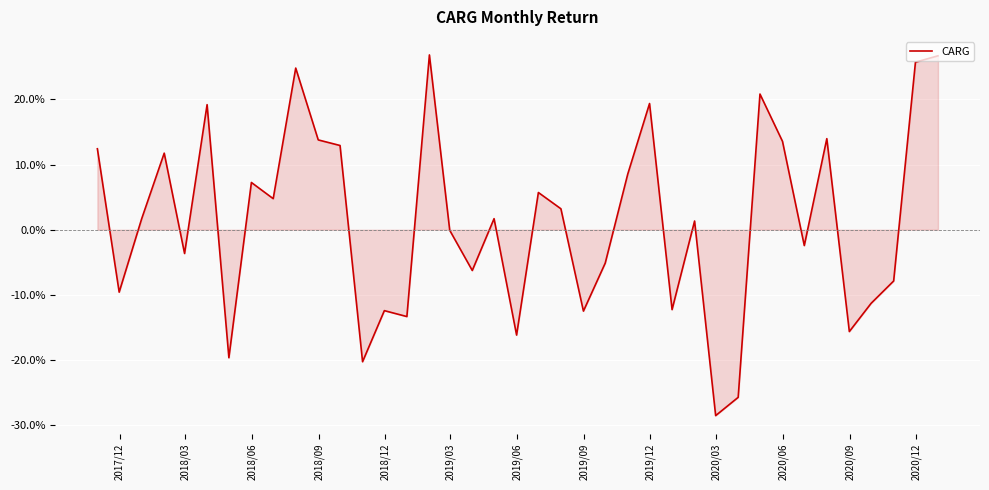

Does the chart have visible grid lines?

Yes